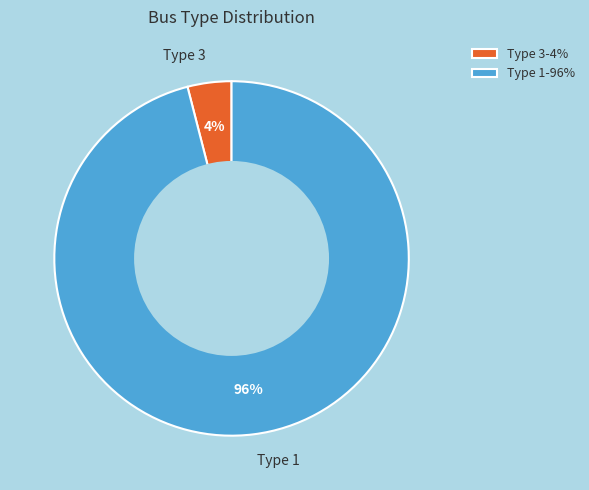

To the nearest percent, what is the difference between the largest and smallest slice percentages?

92%